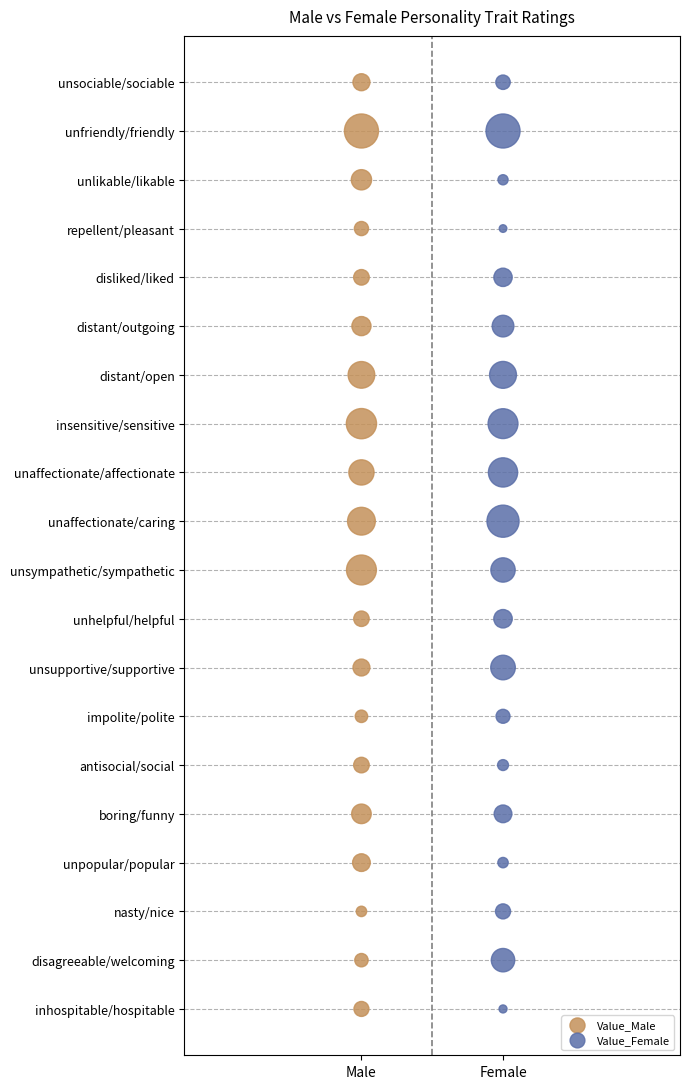

What are all the series names shown in the legend?

Value_Male, Value_Female